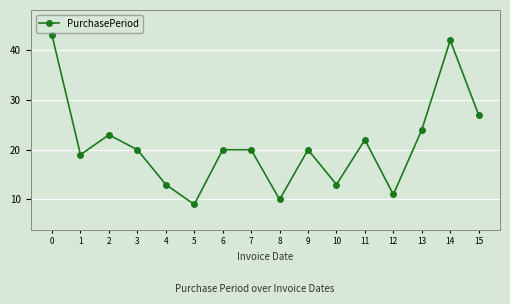

Reading right to left, what are all the values shown in this chart?

27	42	24	11	22	13	20	10	20	20	9	13	20	23	19	43